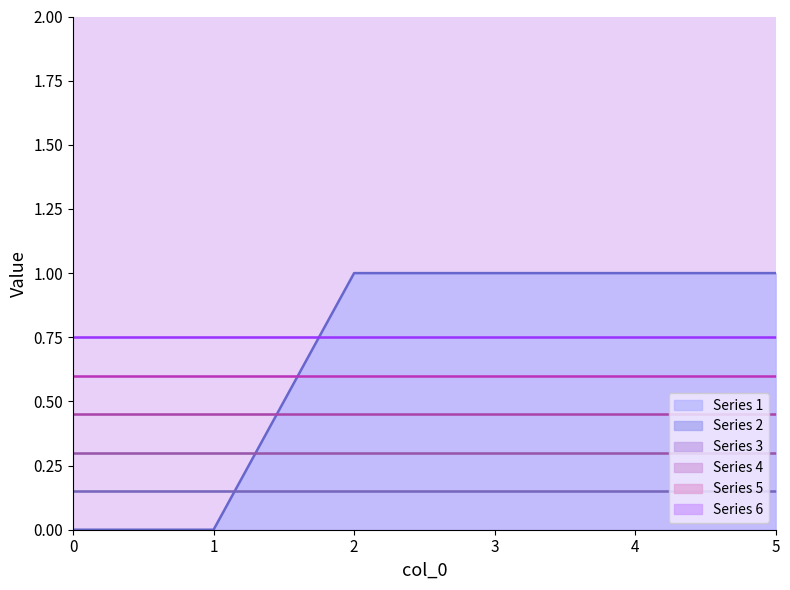

True or false: 1 and 5 cross at least once.

False